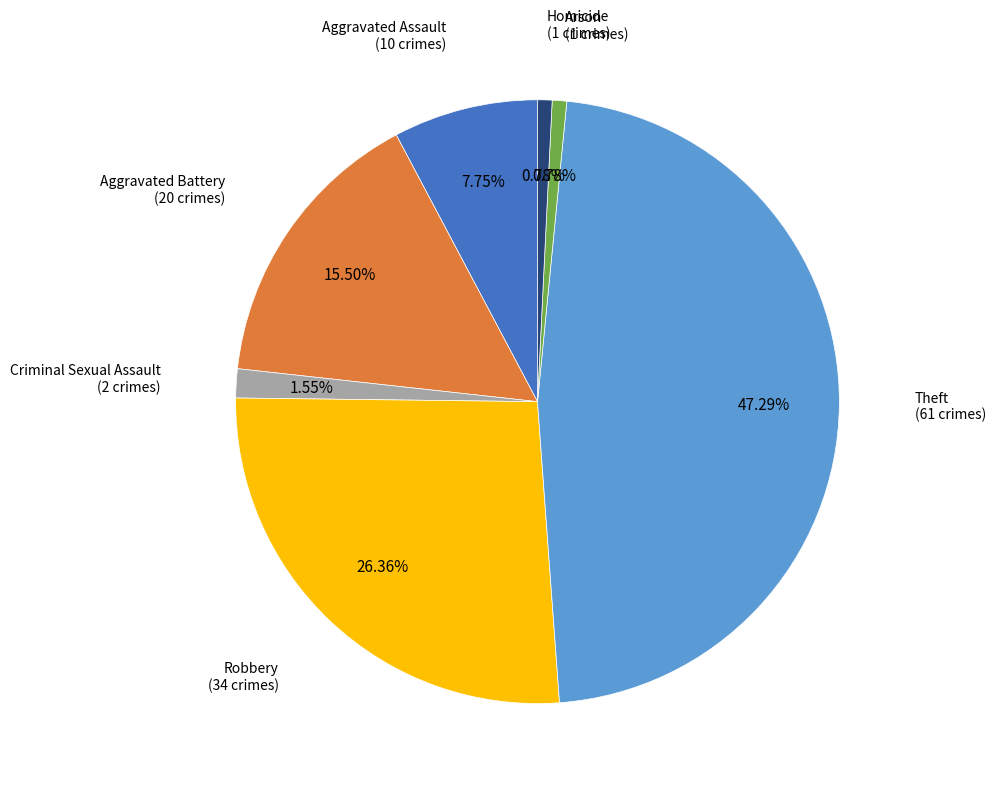

Do Theft and Robbery together represent more than half of the pie?

Yes